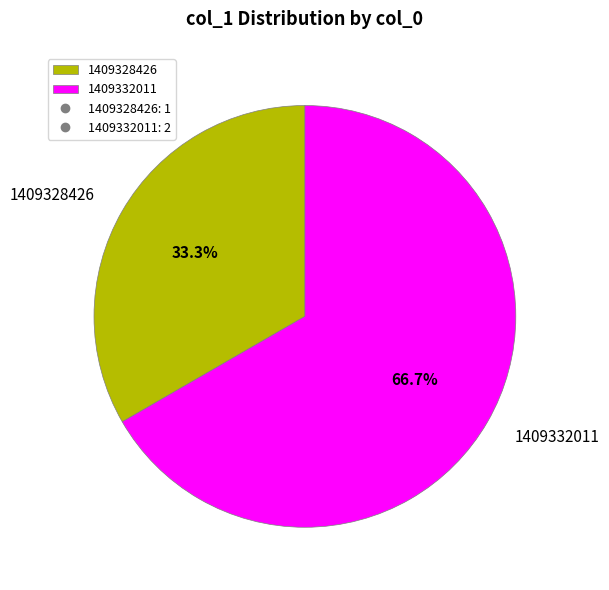

How many slices are in this pie chart?

2